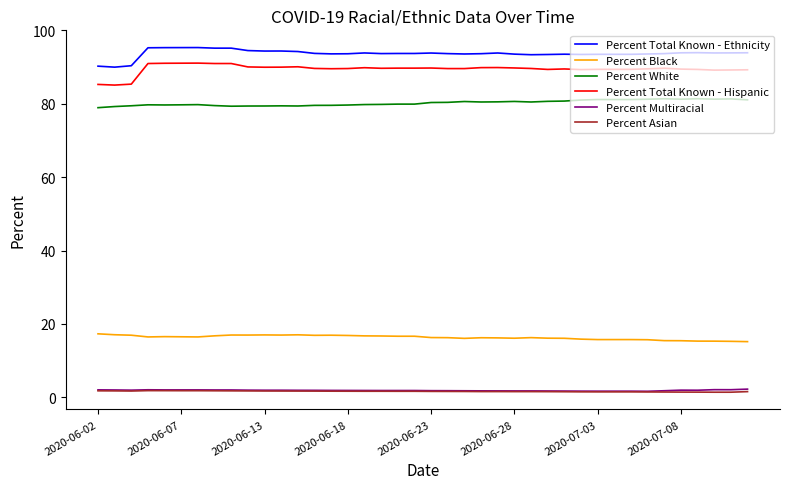

What is the maximum value shown in the chart?

95.3